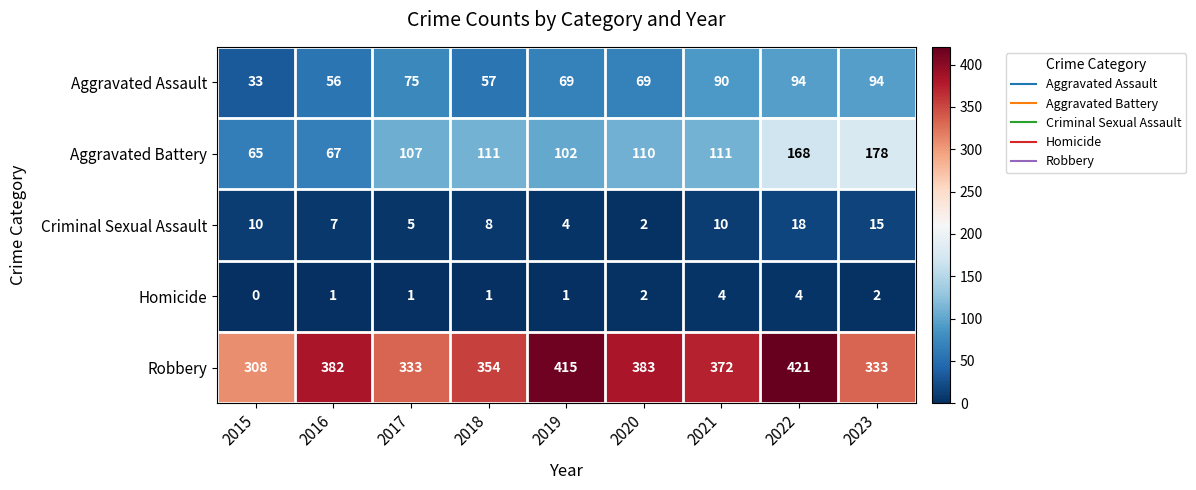

What is the sum of all Aggravated Battery values?

1019